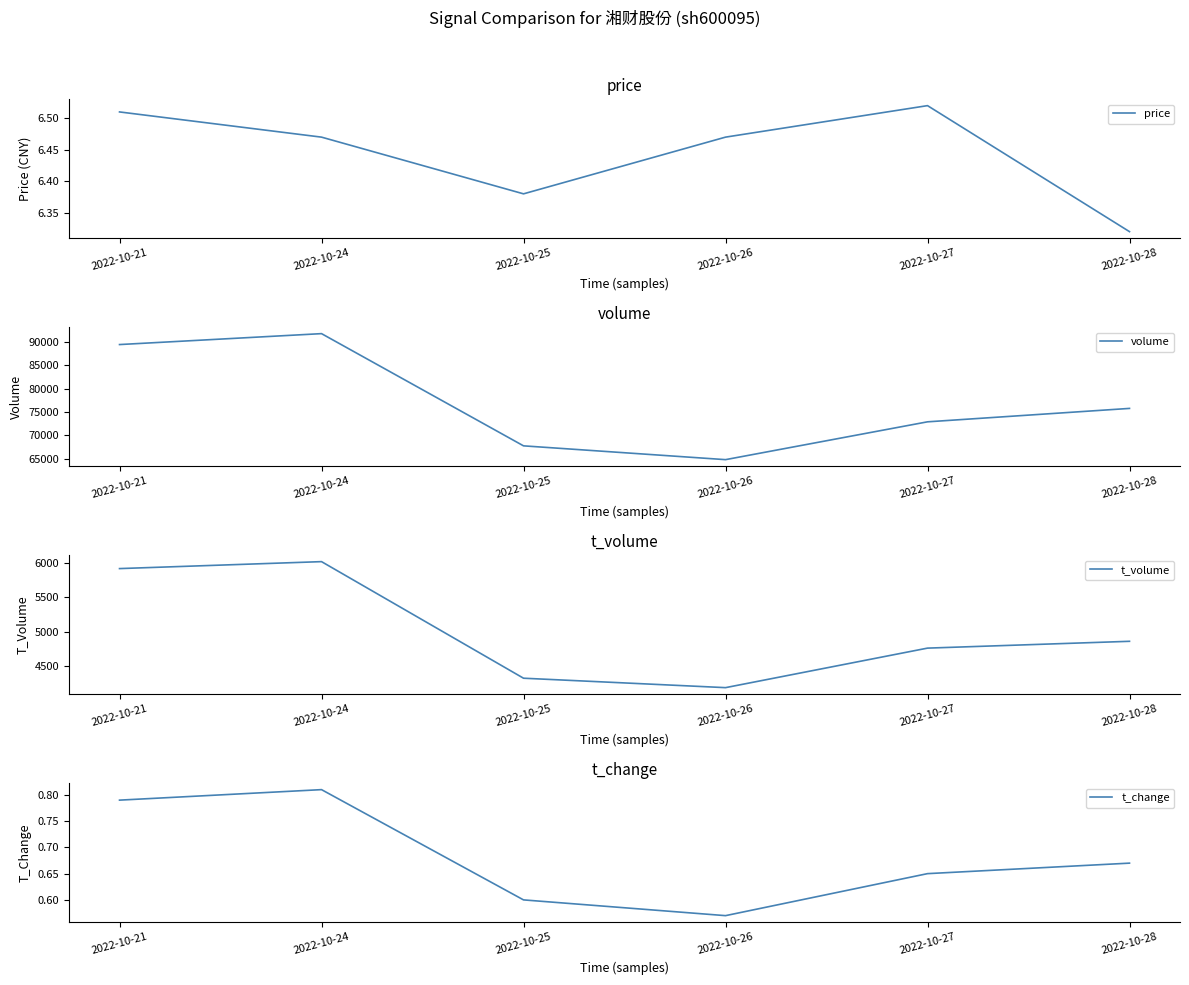

Which category has the highest value across all series?

2022-10-24